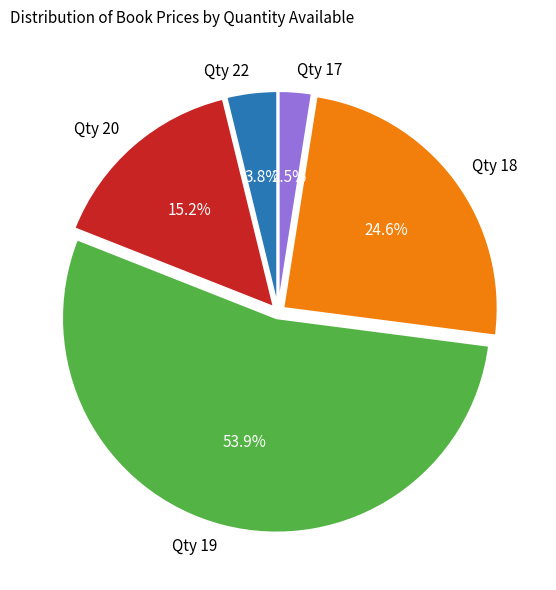

Rank the categories by value from lowest to highest.

Qty 17, Qty 22, Qty 20, Qty 18, Qty 19